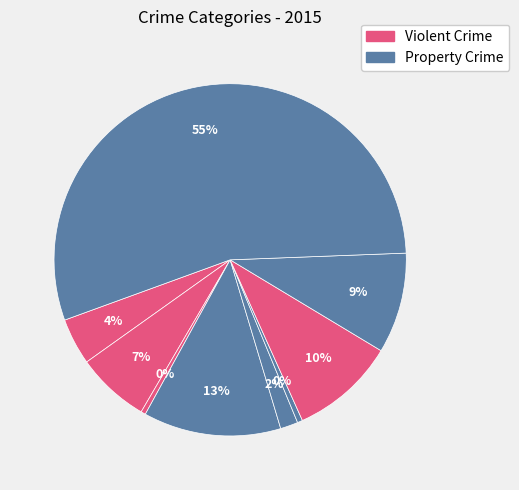

How many slices are in this pie chart?

9